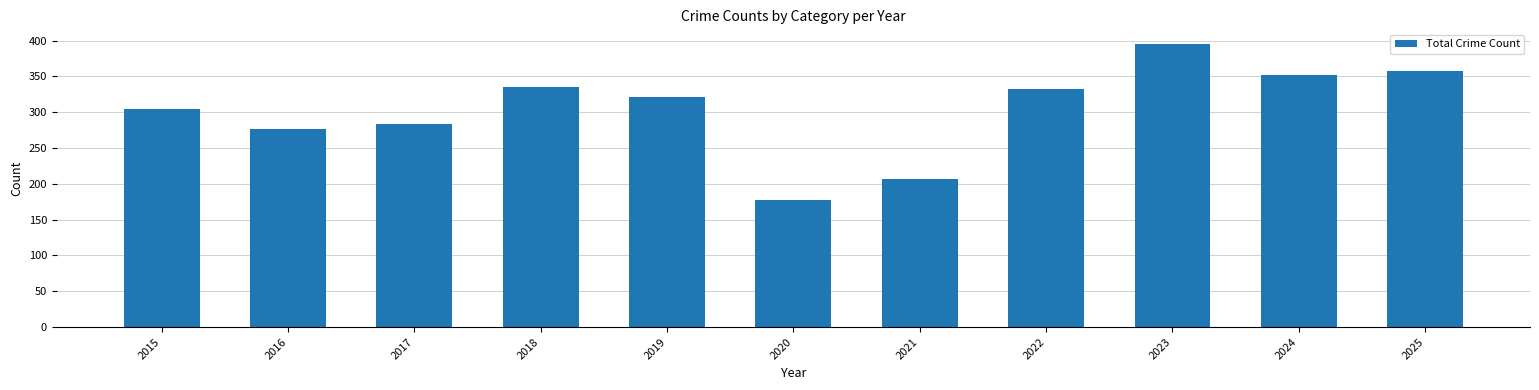

Does the chart contain any negative values?

No